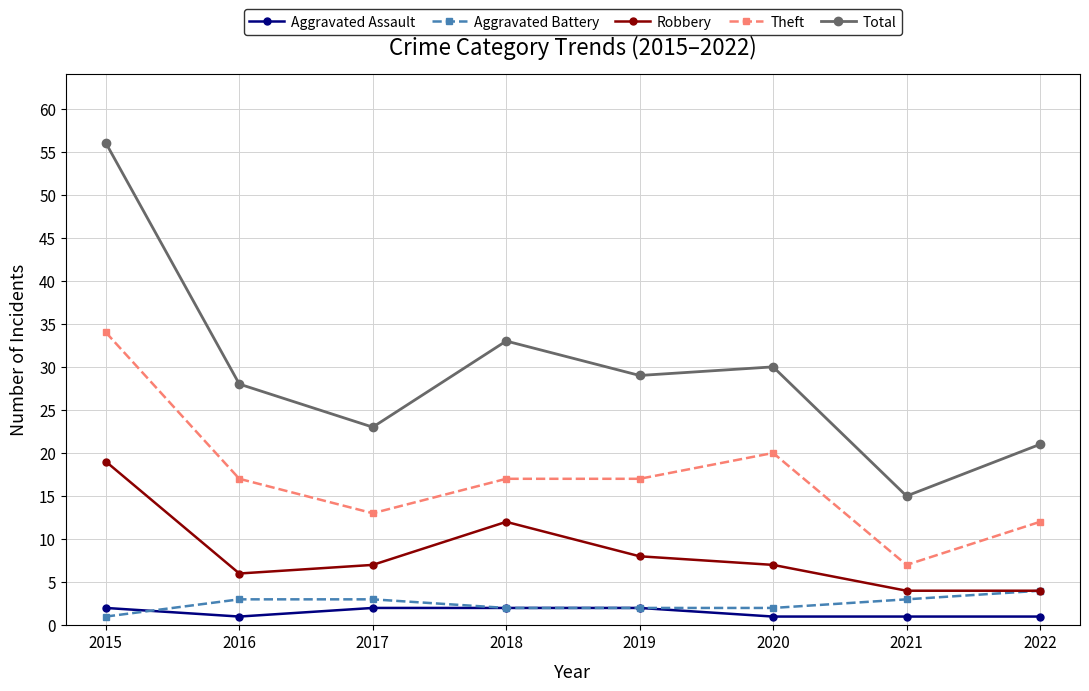

The Aggravated Assault series shows 2 at 2018. True or false?

True